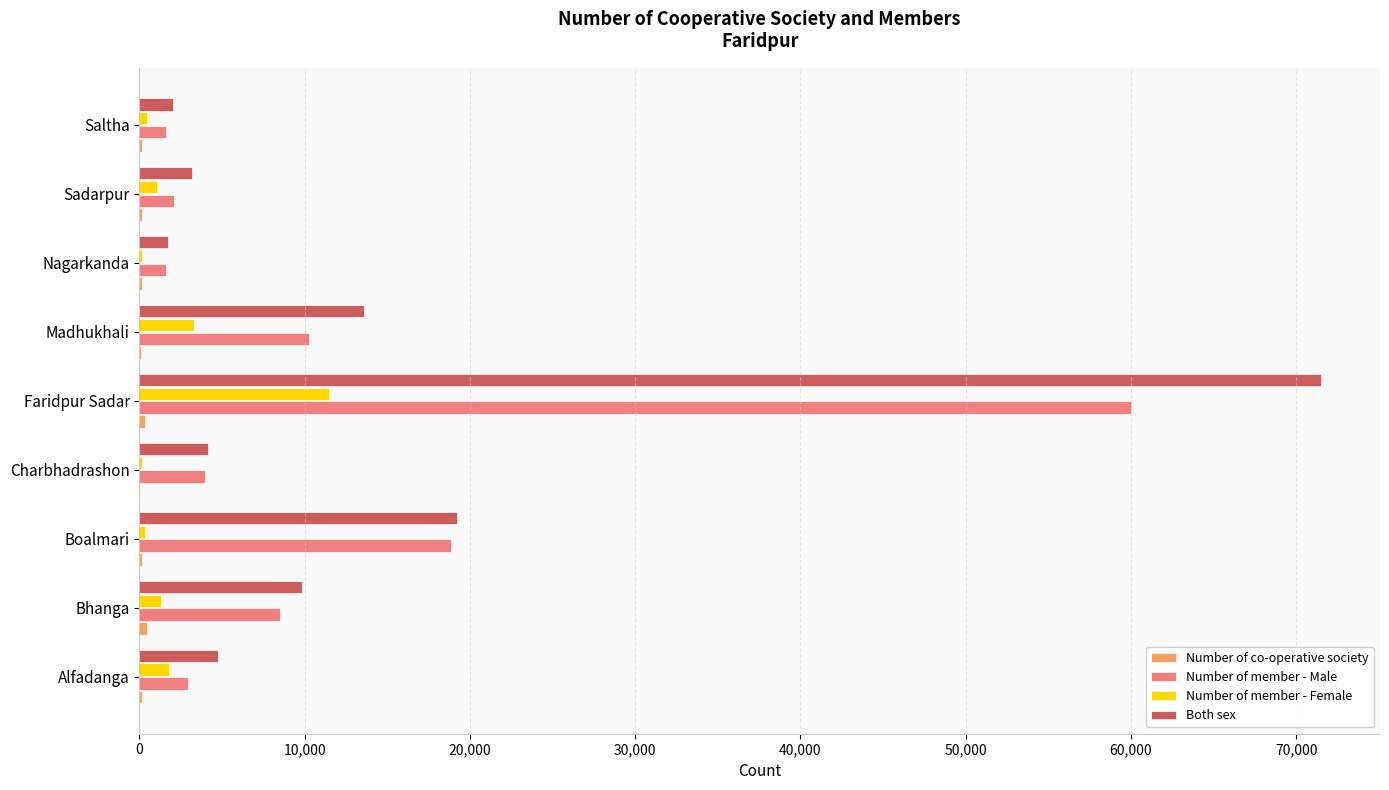

True or false: Both sex has a value of 13596 at Madhukhali.

True